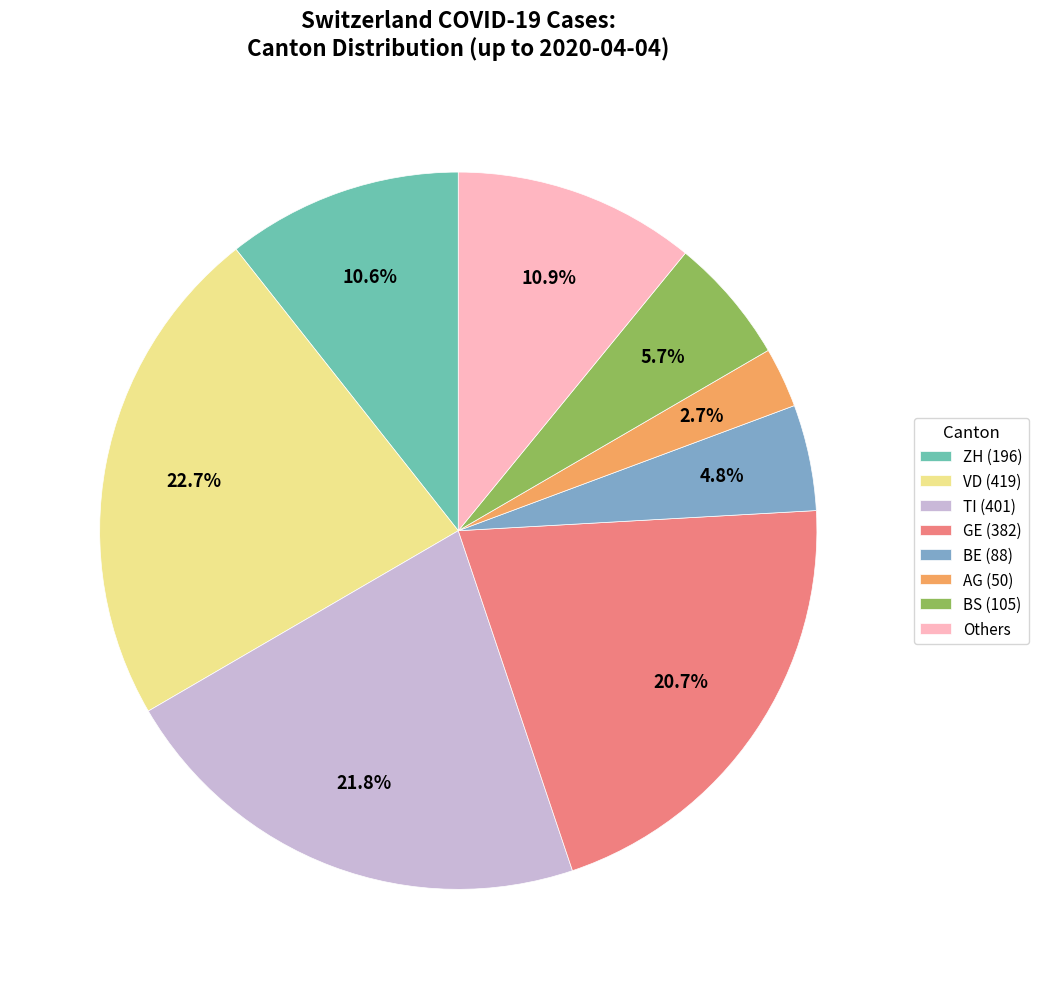

Does BE (88) represent more than half of the total?

No